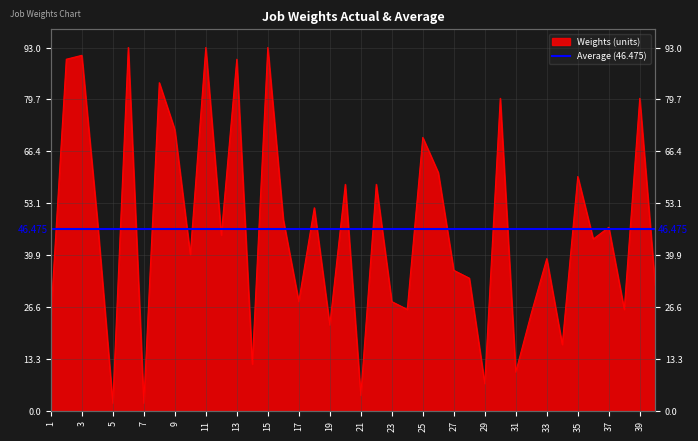

Where does the data first go above 45?

2